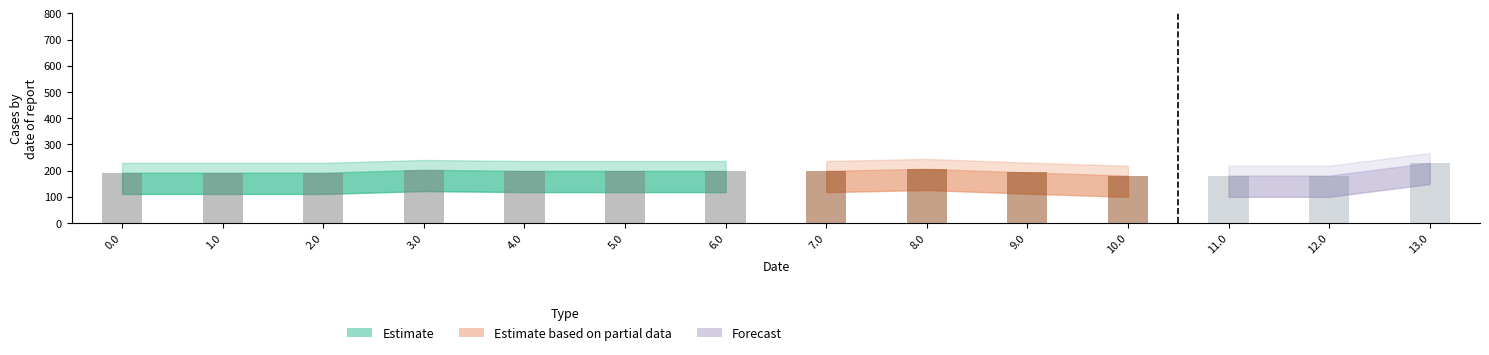

What is the minimum value shown in the chart?

100.3